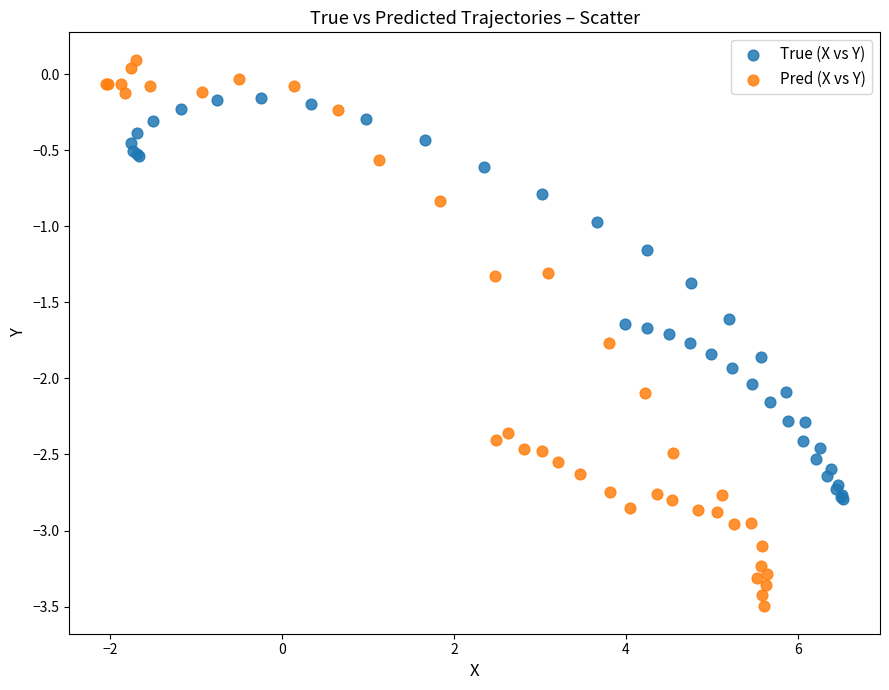

Which series has the largest Y range (max minus min)?

Pred (X vs Y)